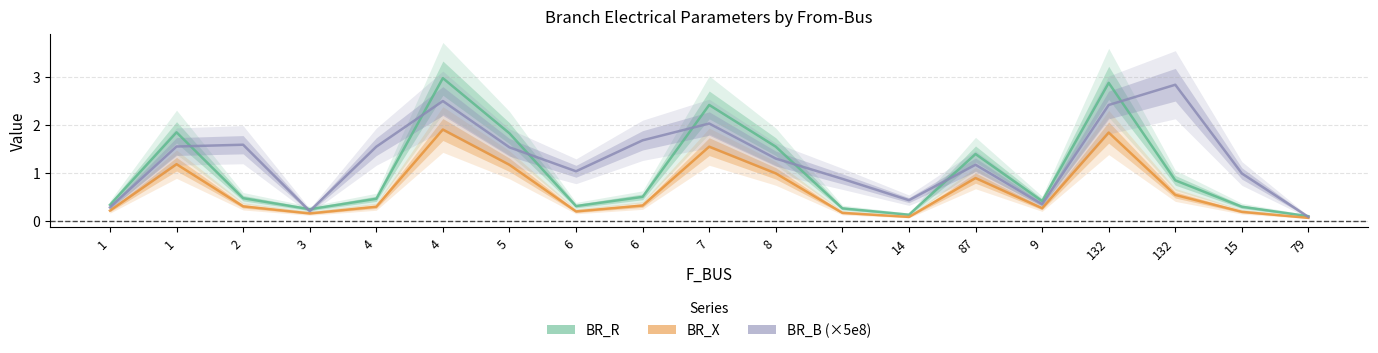

Read the BR_R value at 6.

0.5